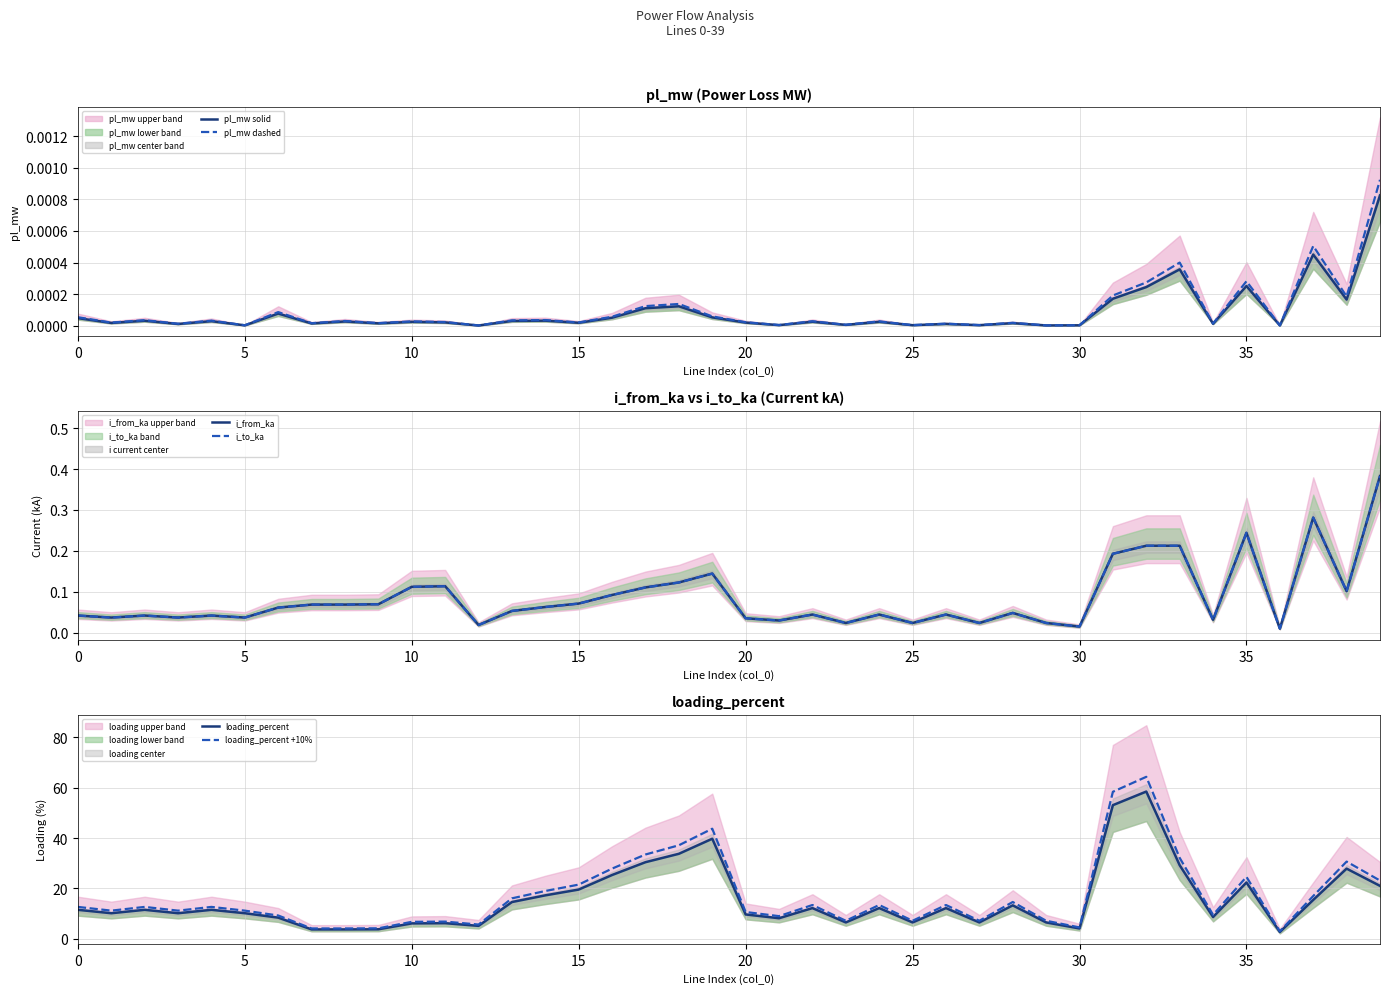

True or false: pl_mw solid and i_to_ka cross at least once.

False